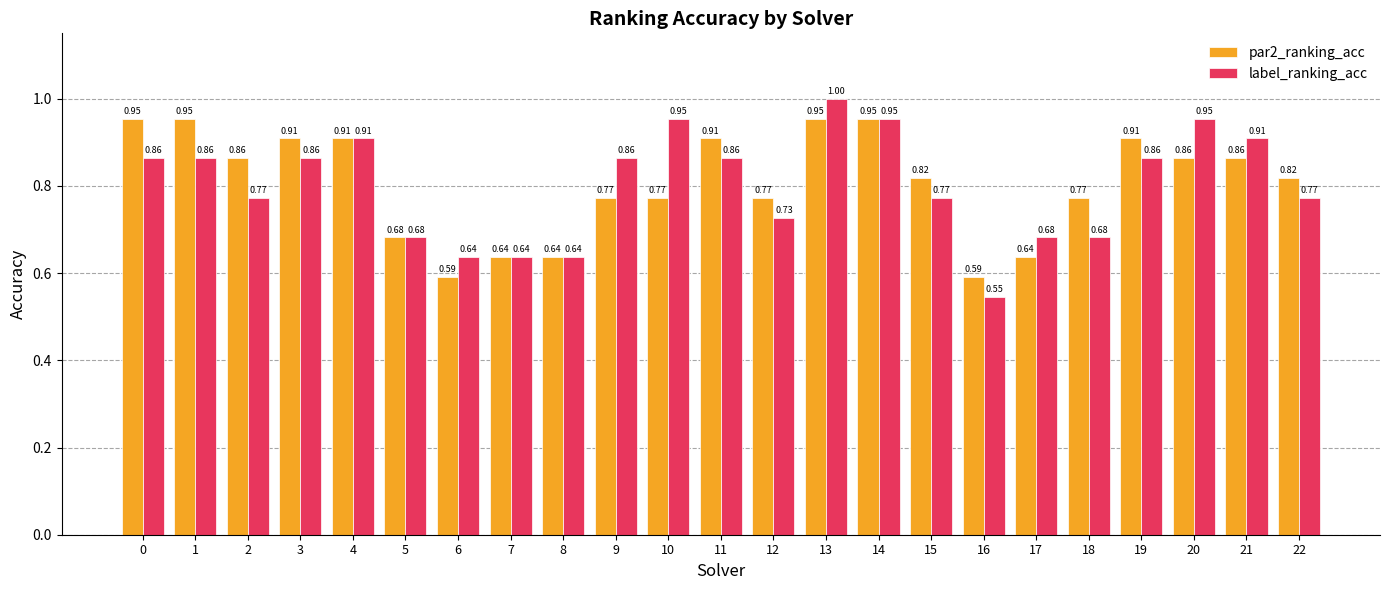

What is the difference between the second highest and second lowest values in the label_ranking_acc series?

0.3